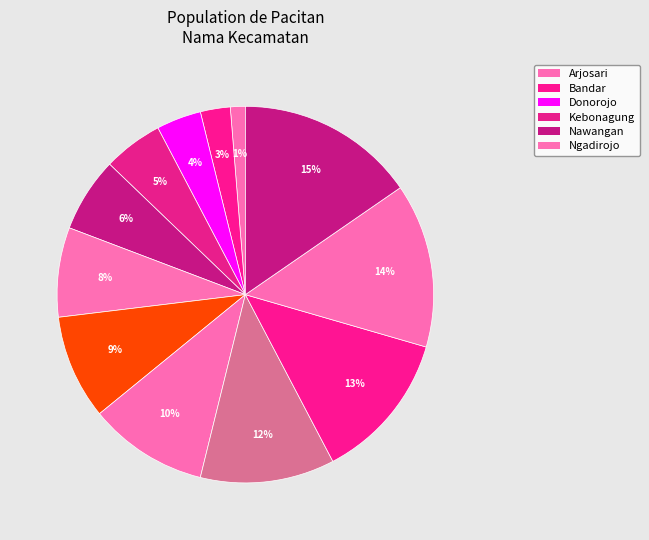

Is there a majority slice in this chart?

No